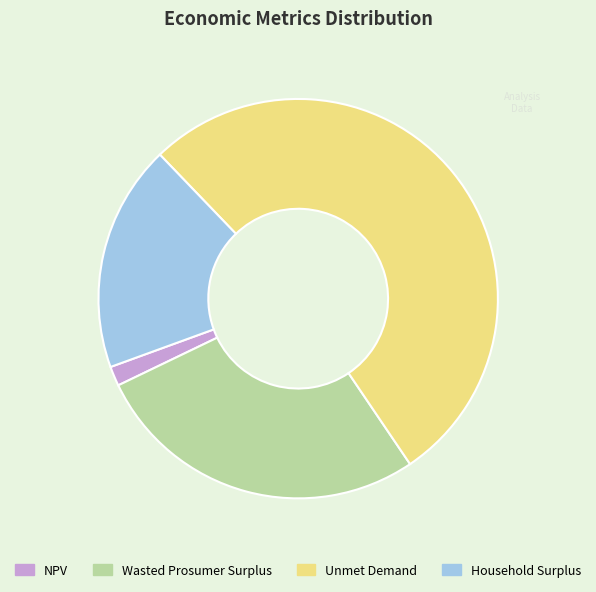

To the nearest percent, what is the average slice percentage?

25%